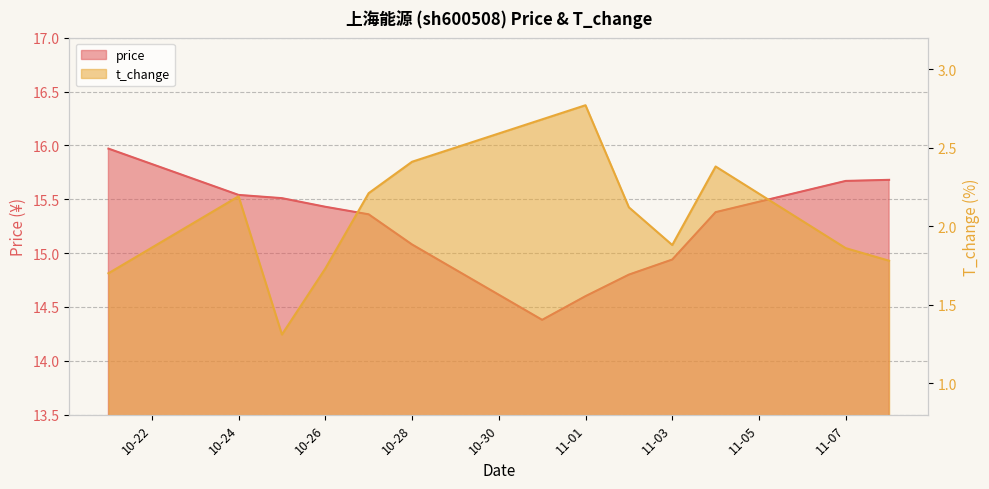

At which category does t_change reach its first local peak?

10-24